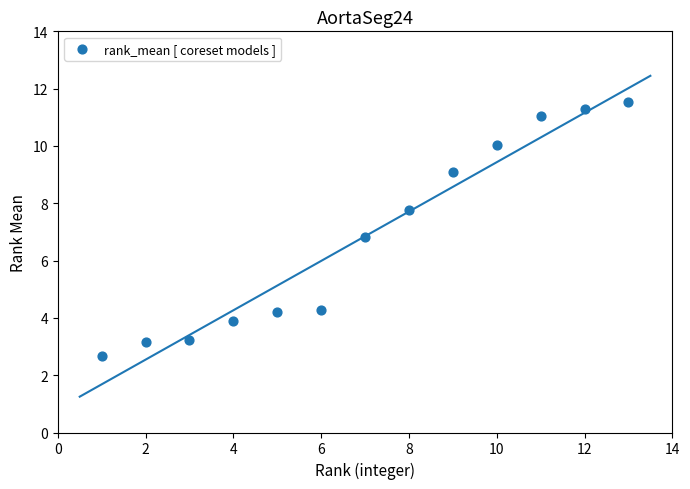

What Y value in the scatter plot is closest to 7?

6.8